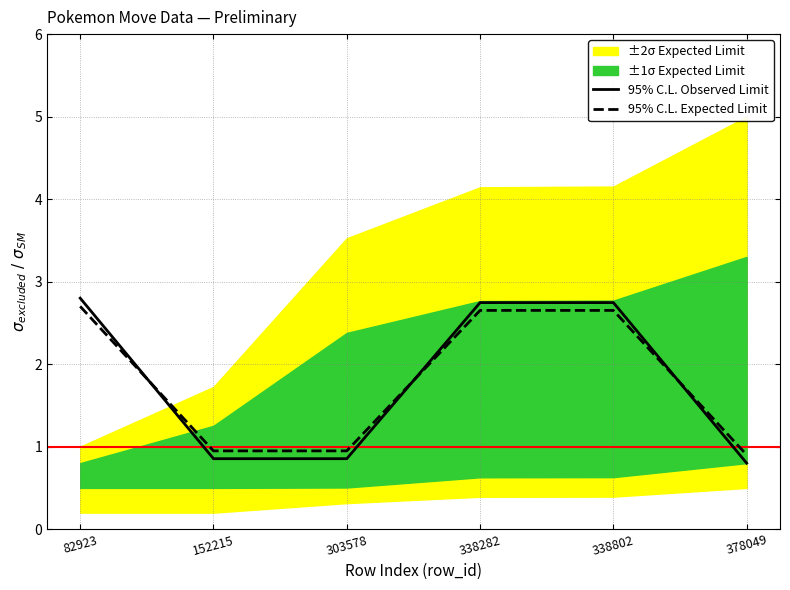

Is it true that 95% C.L. Expected Limit equals 1.7 at 152215?

False